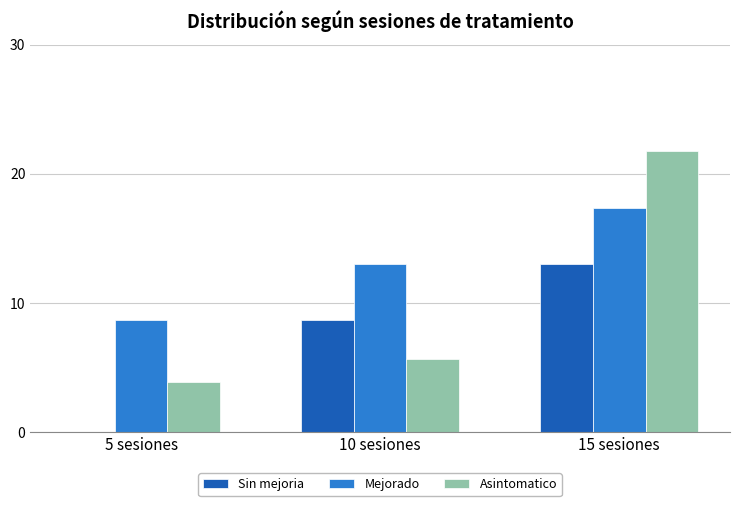

Which series changed the most between 5 sesiones and 10 sesiones?

Sin mejoria